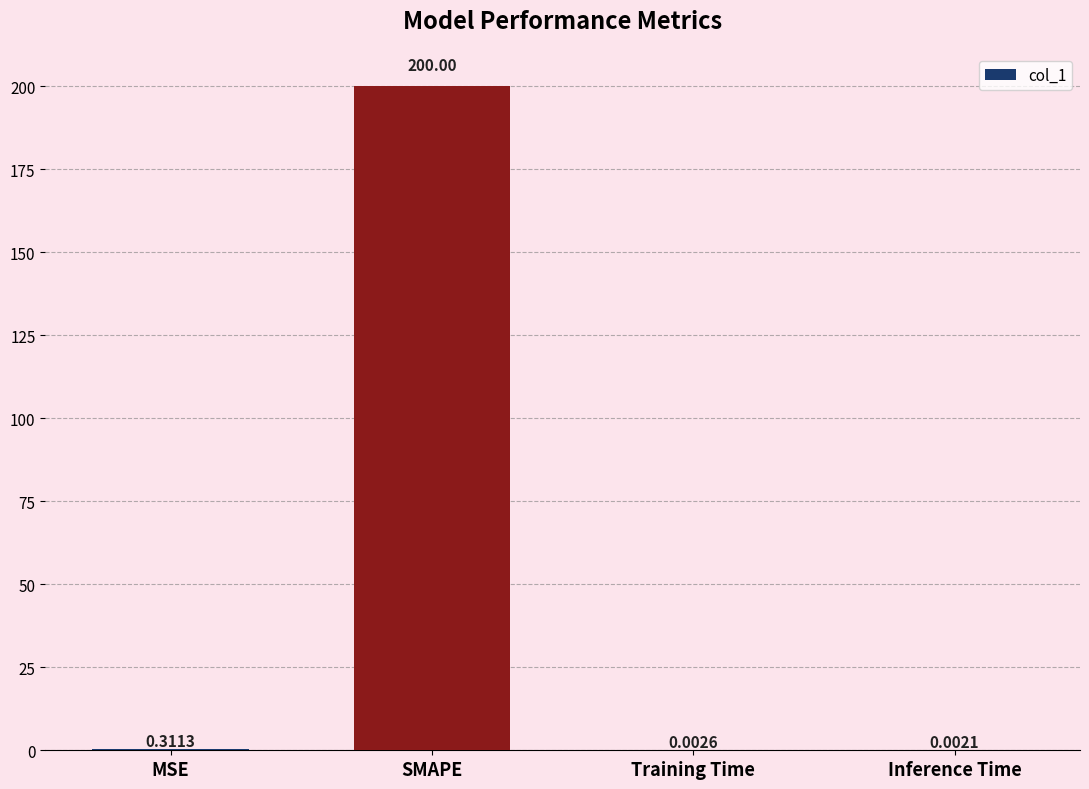

Where is the data nearest to the value 100?

MSE